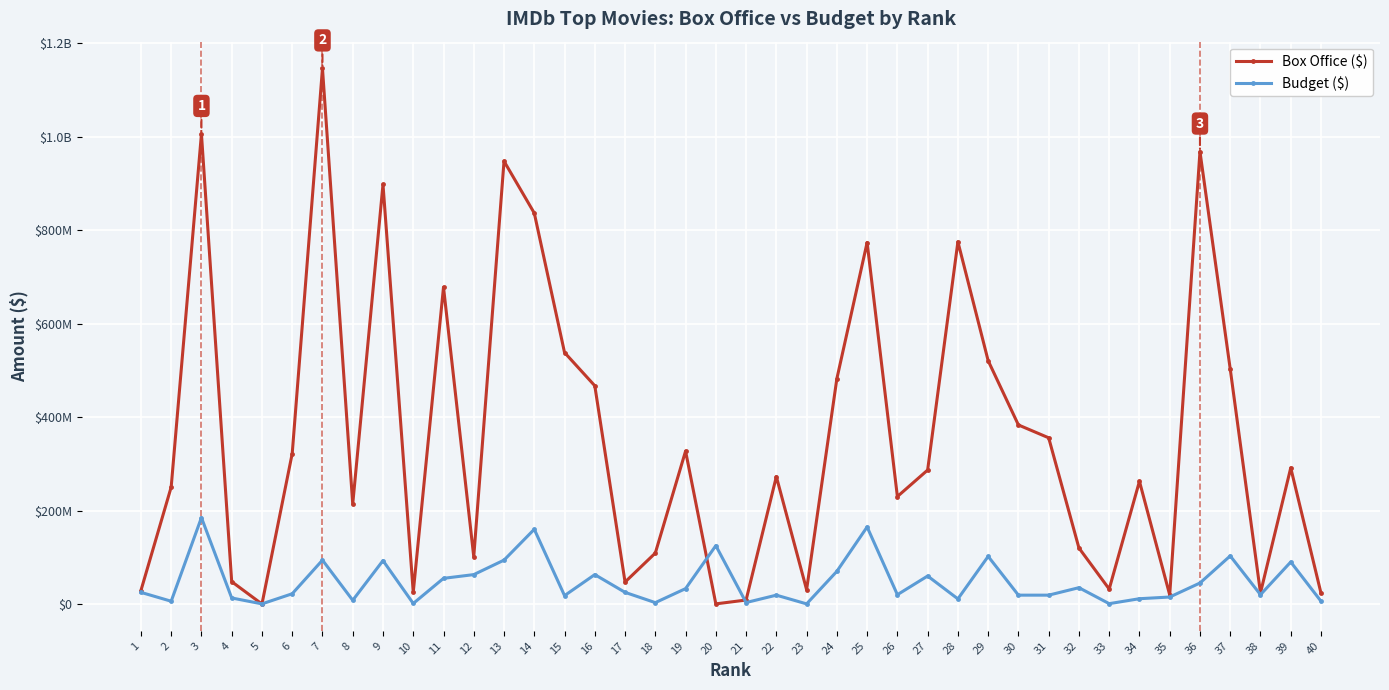

True or false: Box Office ($) and Budget ($) intersect in this chart.

True